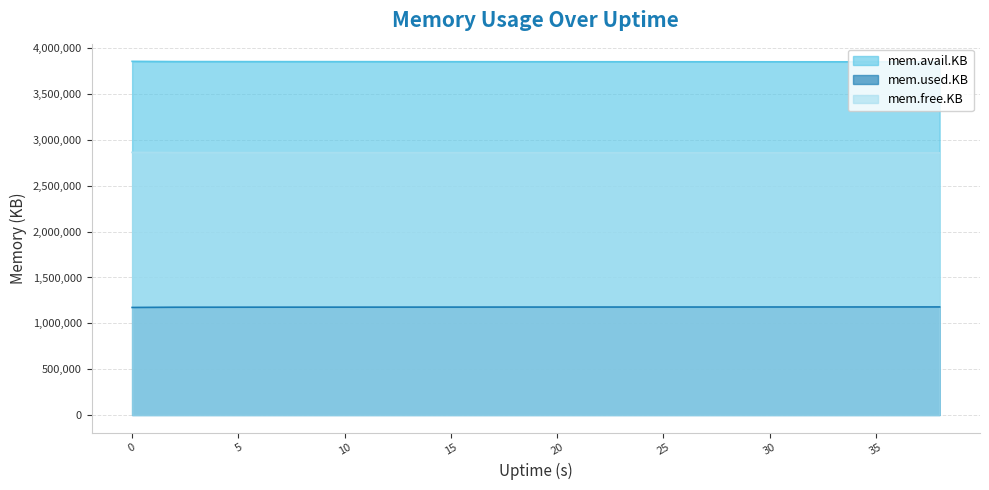

Rank the categories by mem.avail.KB value from lowest to highest.

38, 36, 34, 32, 30, 26, 28, 24, 22, 20, 18, 16, 14, 12, 10, 8, 6, 4, 2, 0